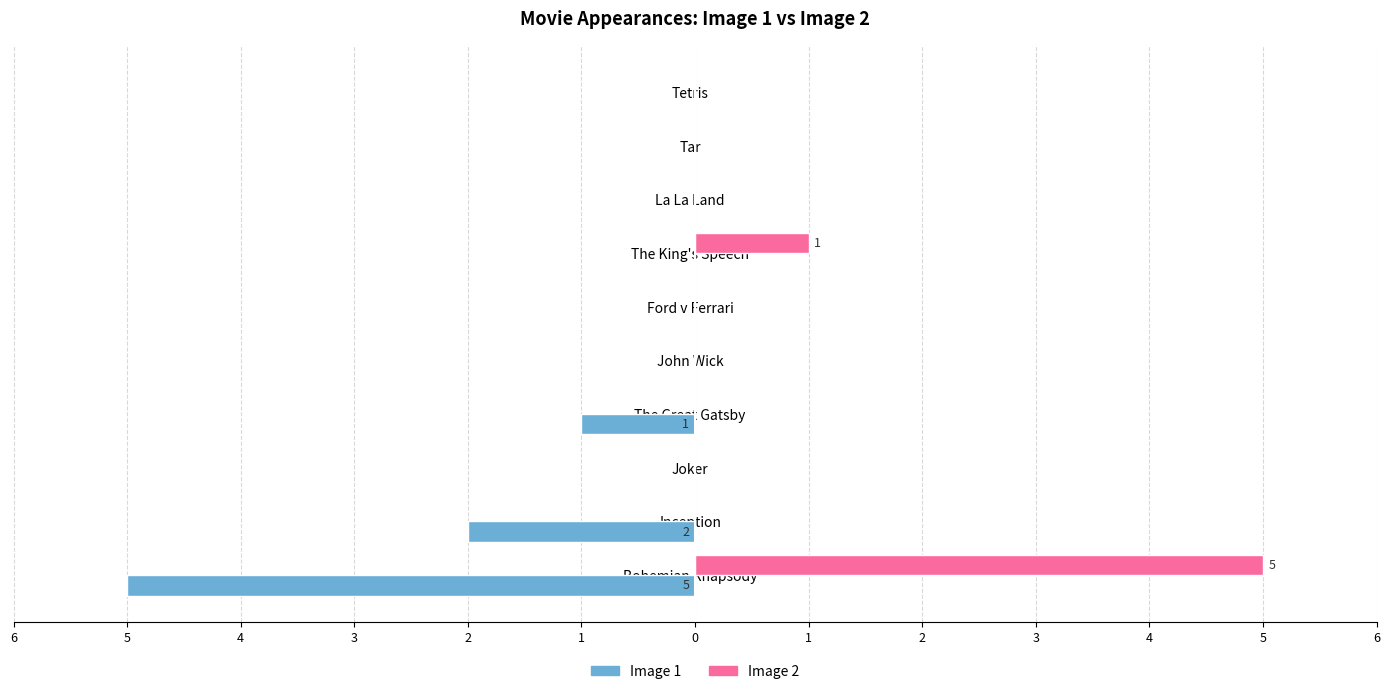

What are all the series names shown in the legend?

Image 1, Image 2